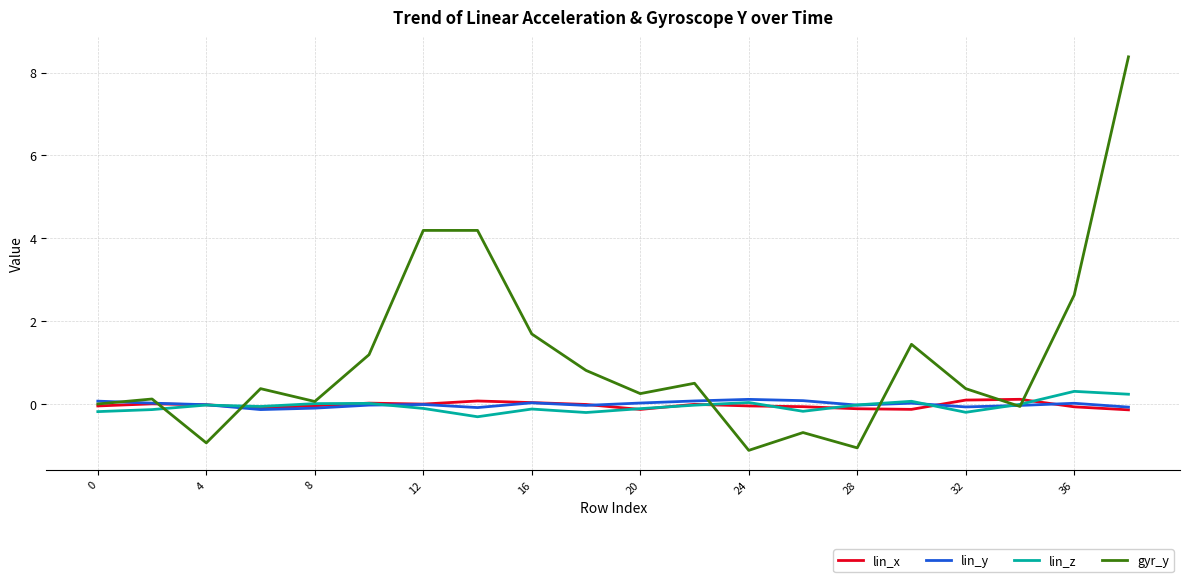

Which series has the largest range (max minus min)?

gyr_y